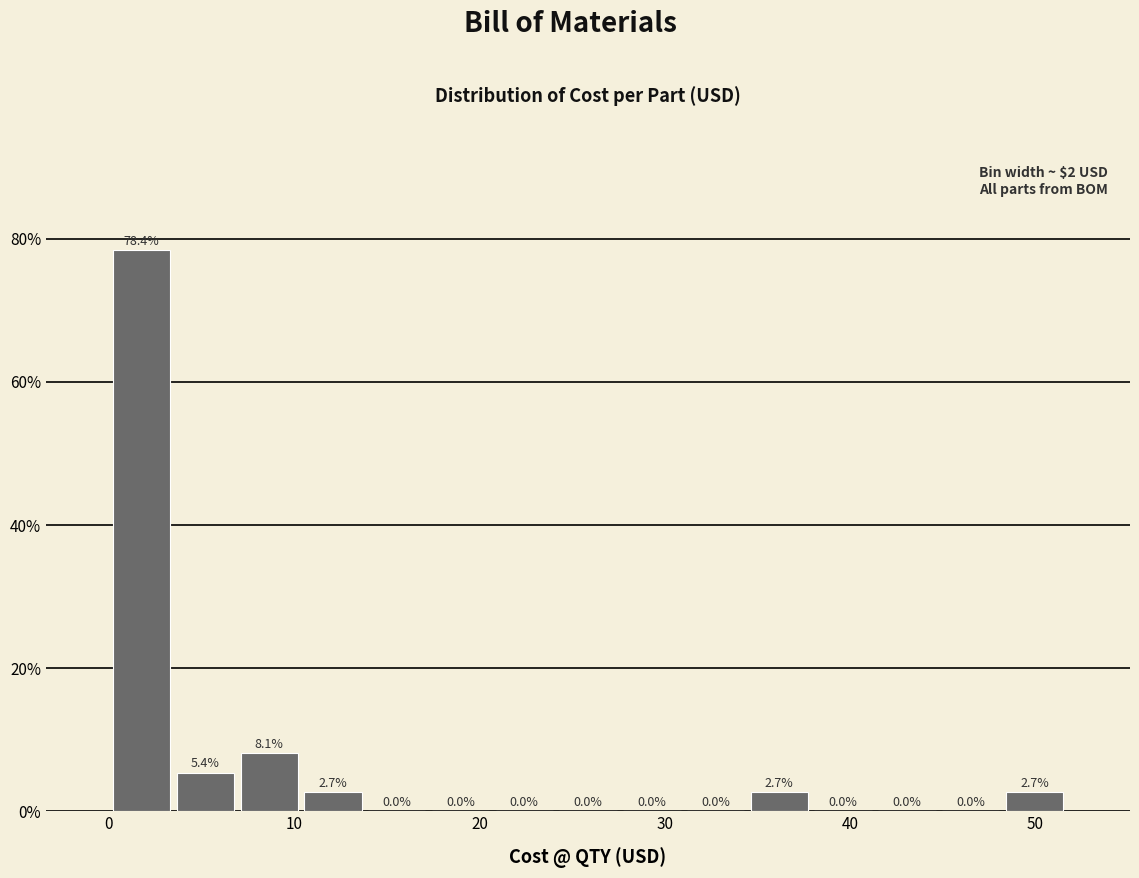

Around what value on the x-axis is the tallest bar? Give the approximate position of its centre, as read against the axis.

2